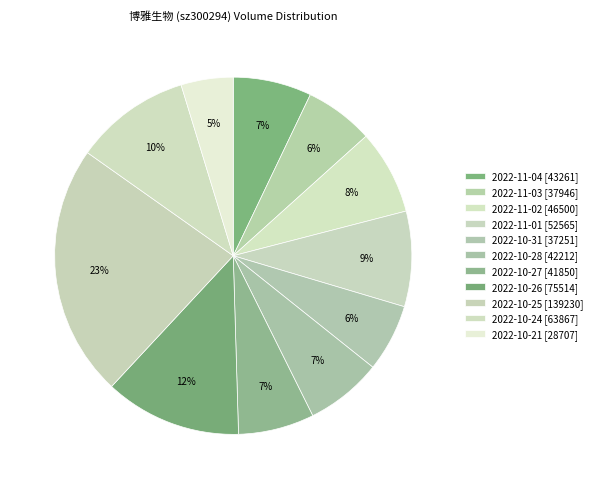

To the nearest percent, what percentage of the pie is 2022-10-25?

23%